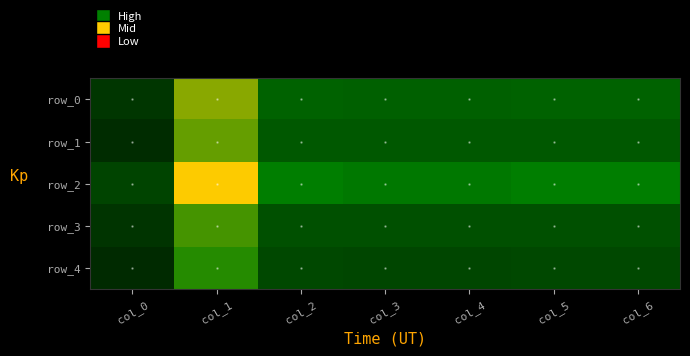

Rank the series at col_2 from lowest to highest value.

row_2, row_0, row_1, row_3, row_4